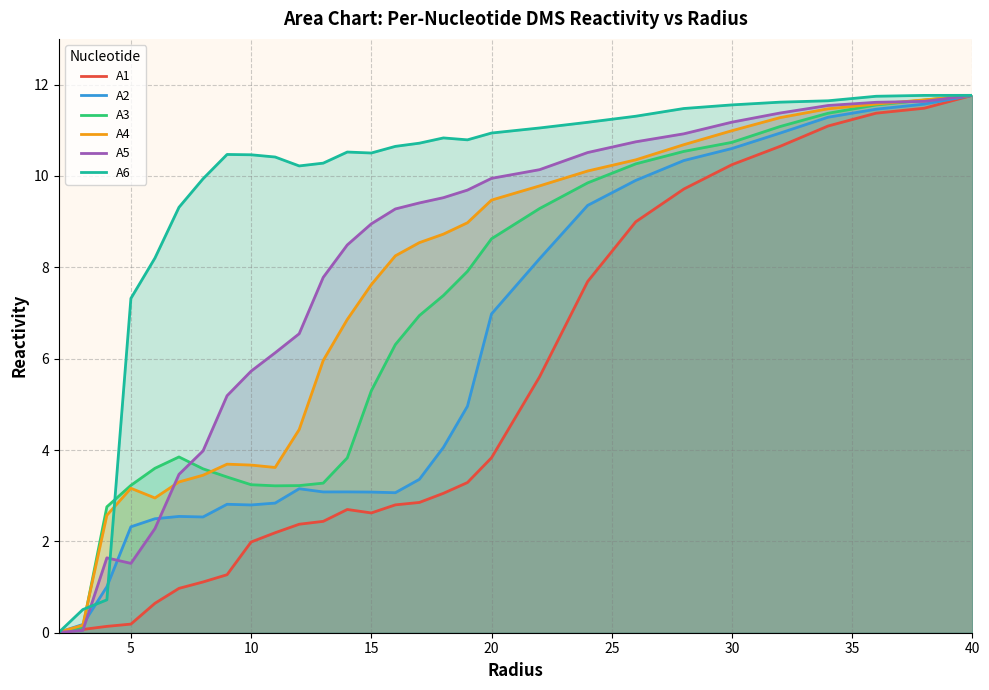

What is the value of the A2 point at the 17th from the left?

4.1